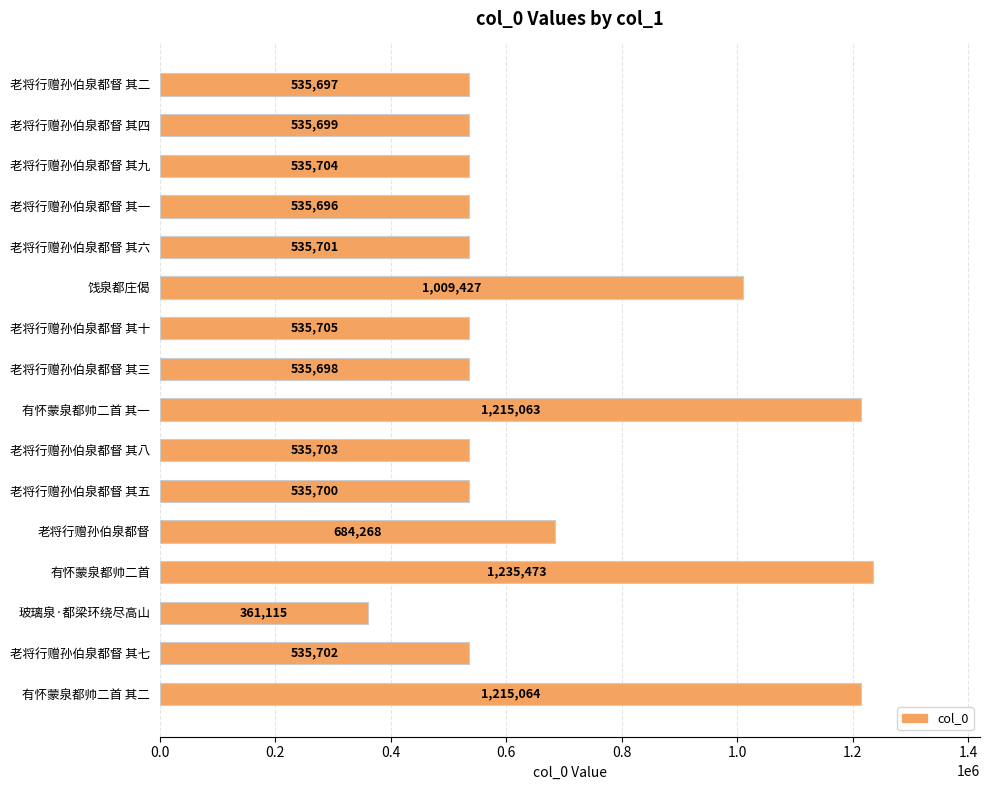

Are the bars horizontal?

Yes